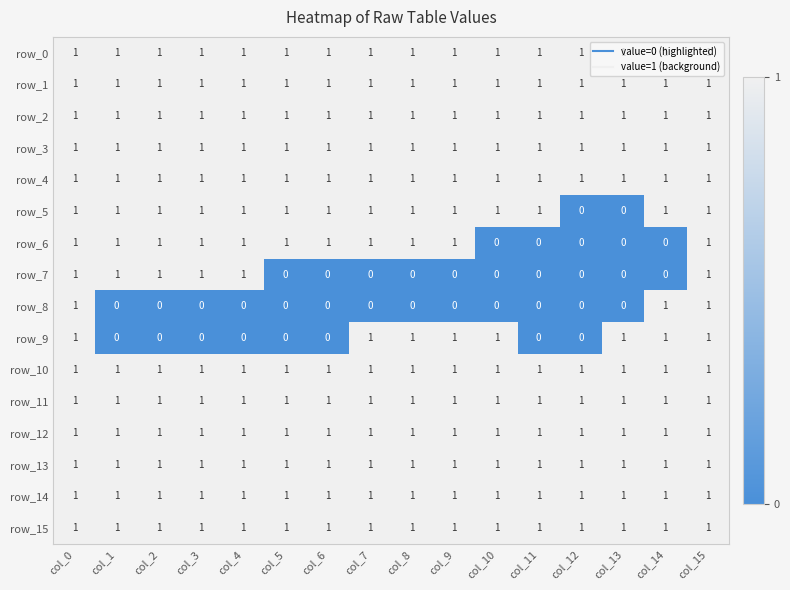

Count the number of categories in the chart.

16